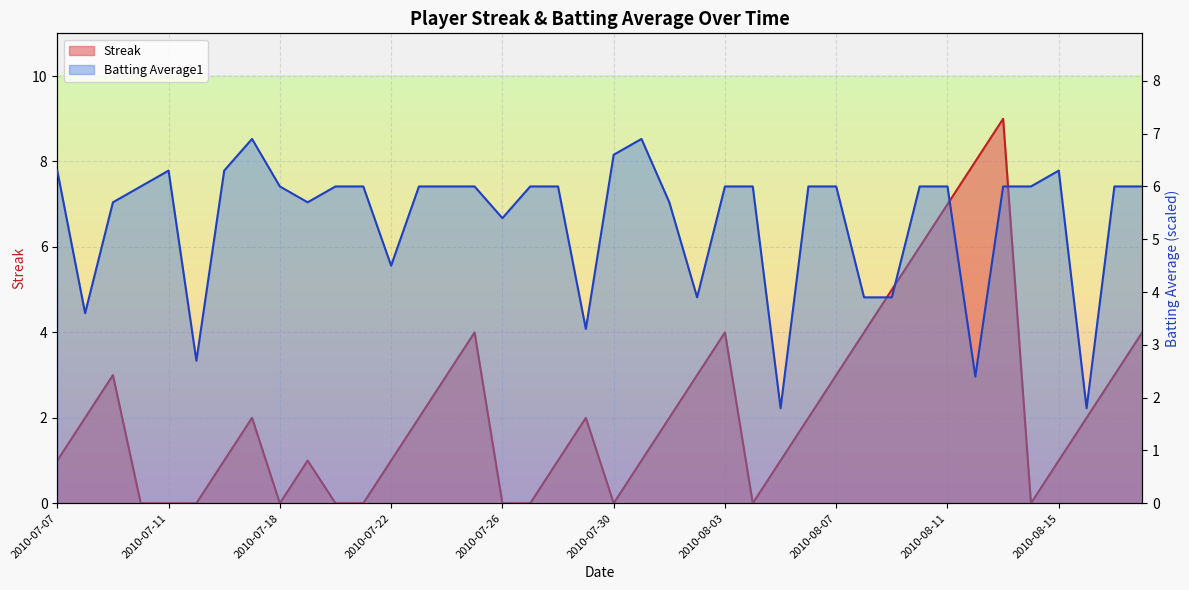

What is the spread (max minus min) of values at 2010-08-01?

3.7